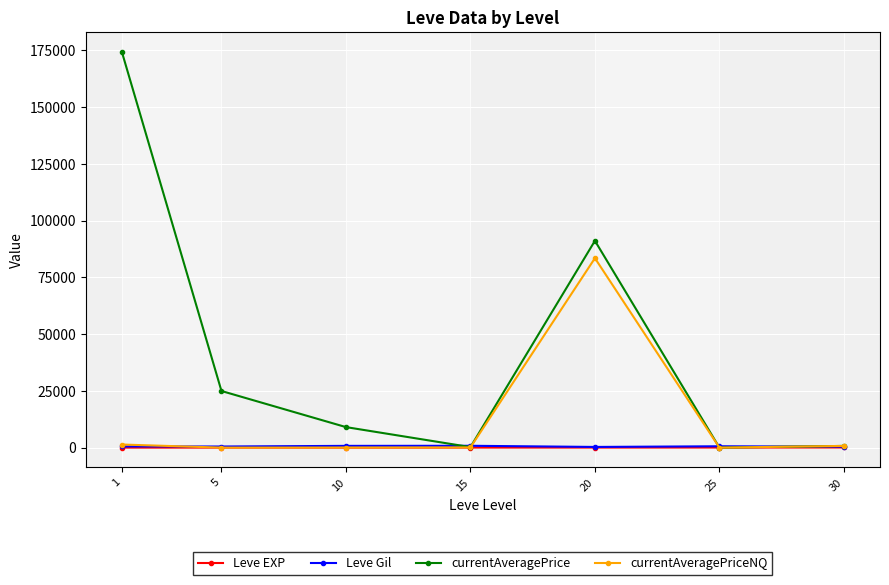

Is the value of Leve EXP at 30 greater than the value of currentAveragePriceNQ at 20?

No